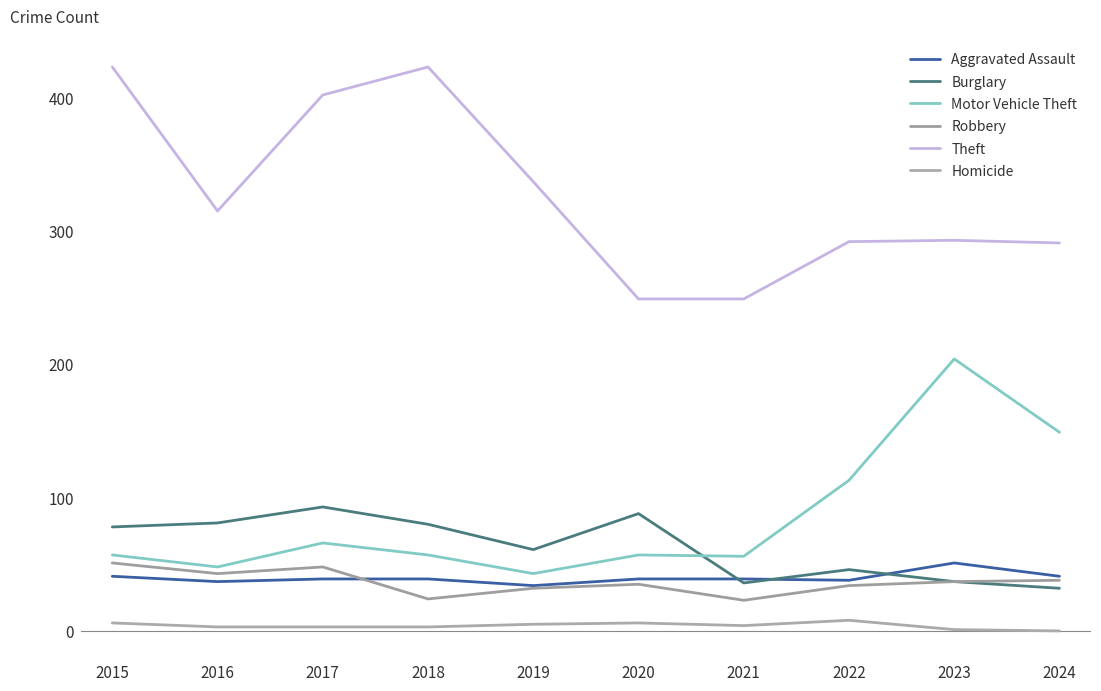

Between 2017 and 2021, which series saw the biggest shift?

Theft